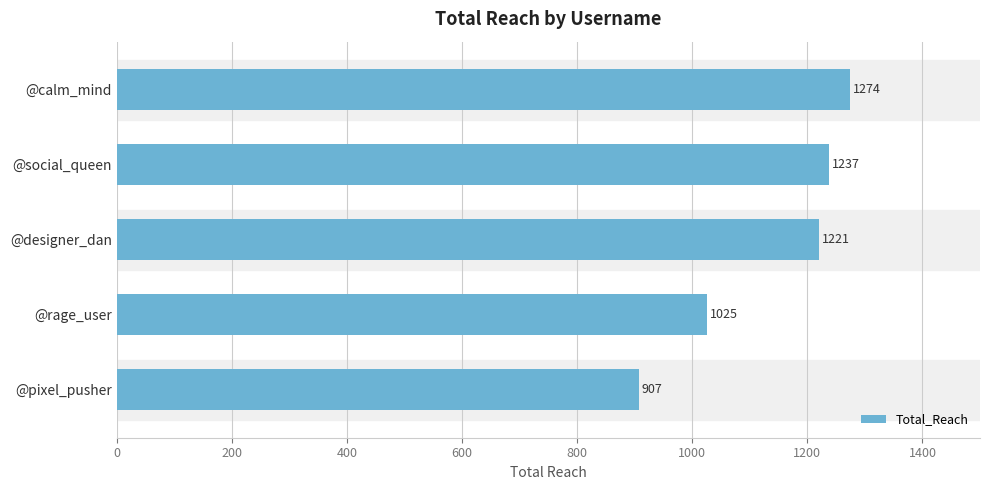

List the labels in order of value, smallest first.

@pixel_pusher, @rage_user, @designer_dan, @social_queen, @calm_mind